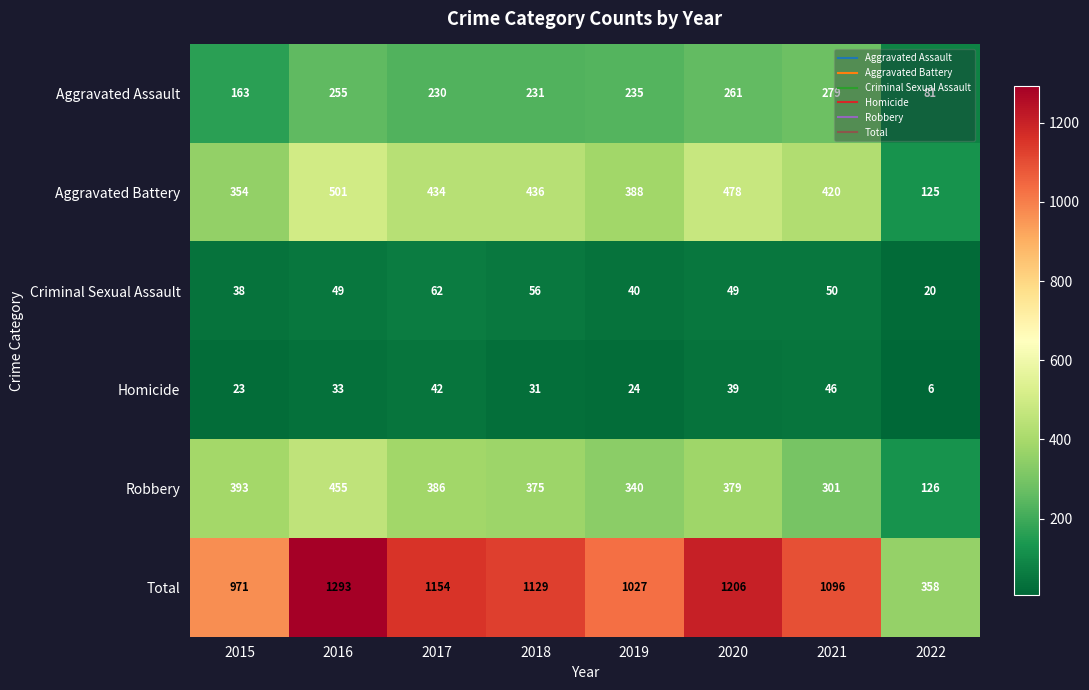

At which category does the chart reach its peak across all series?

2016